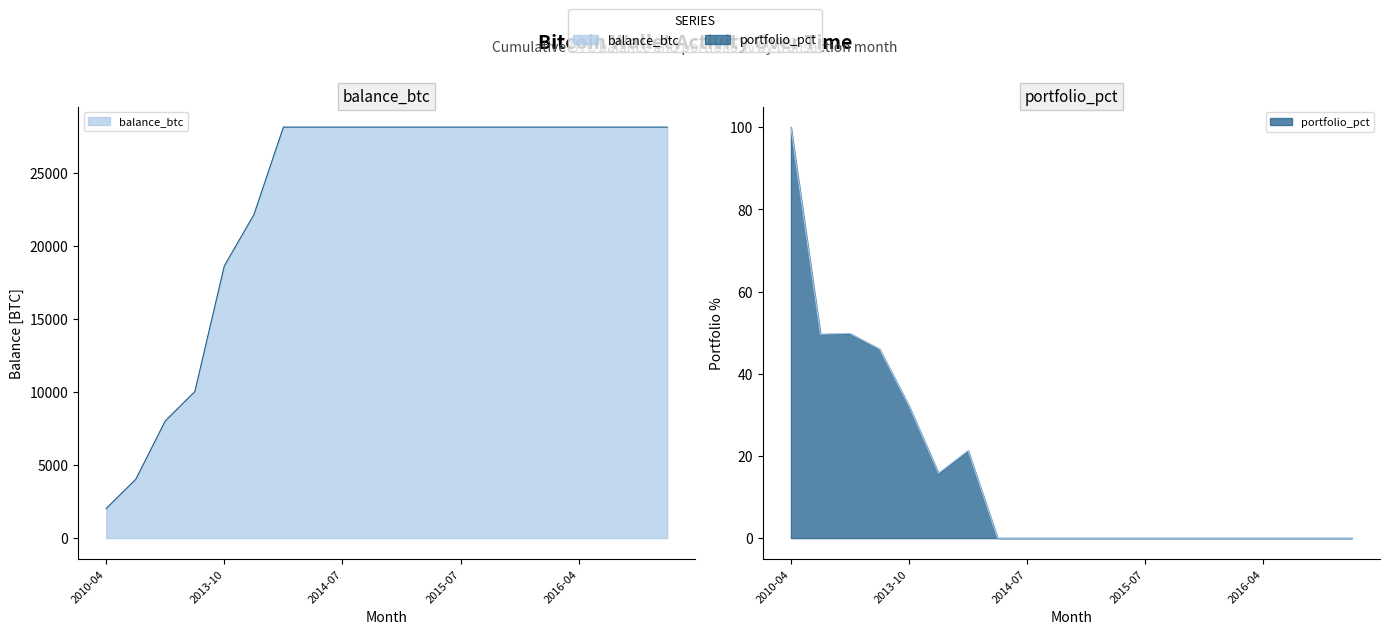

Reading left to right, extract all data points from this chart.

balance_btc: 2030.0	4030.0	8030.0	10037.0	18650.0	22150.0	28150.0	28150.0	28150.0	28150.0	28150.0	28150.0	28150.0	28150.0	28150.0	28150.0	28150.0	28150.0	28150.0	28150.0
portfolio_pct: 100.0	49.6	49.8	46.0	32.2	15.8	21.3	0.0	0.0	0.0	0.0	0.0	0.0	0.0	0.0	0.0	0.0	0.0	0.0	0.0